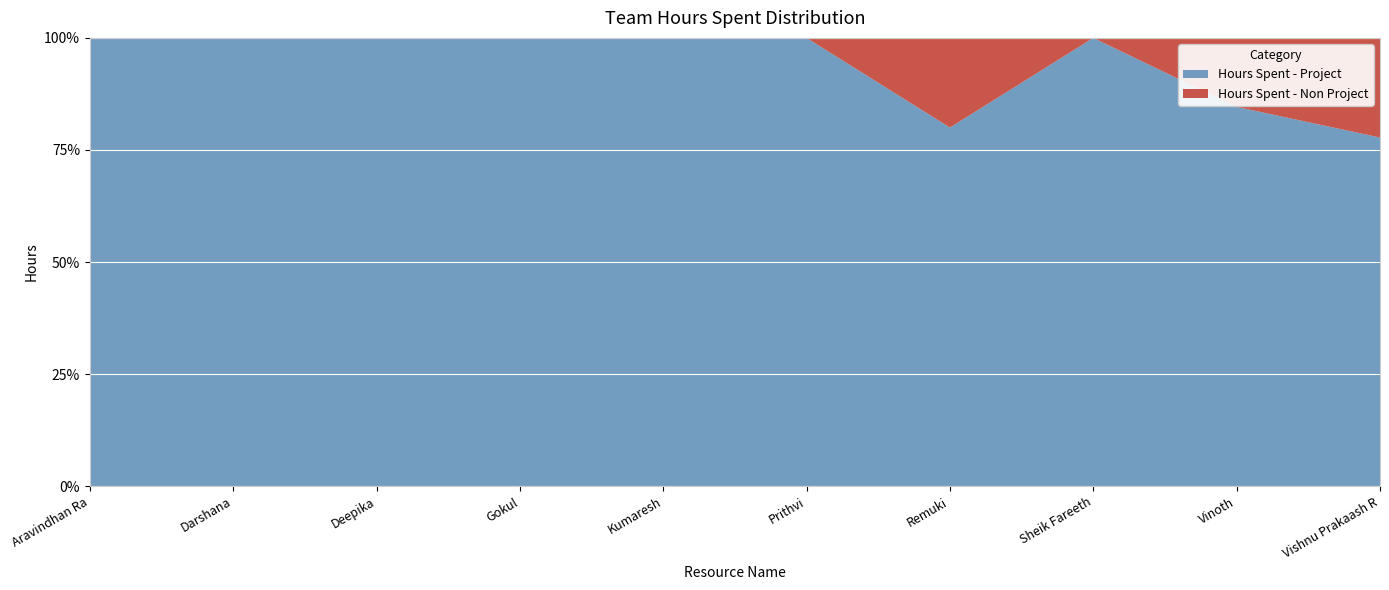

At which label is Hours Spent - Project closest to 88?

Vinoth